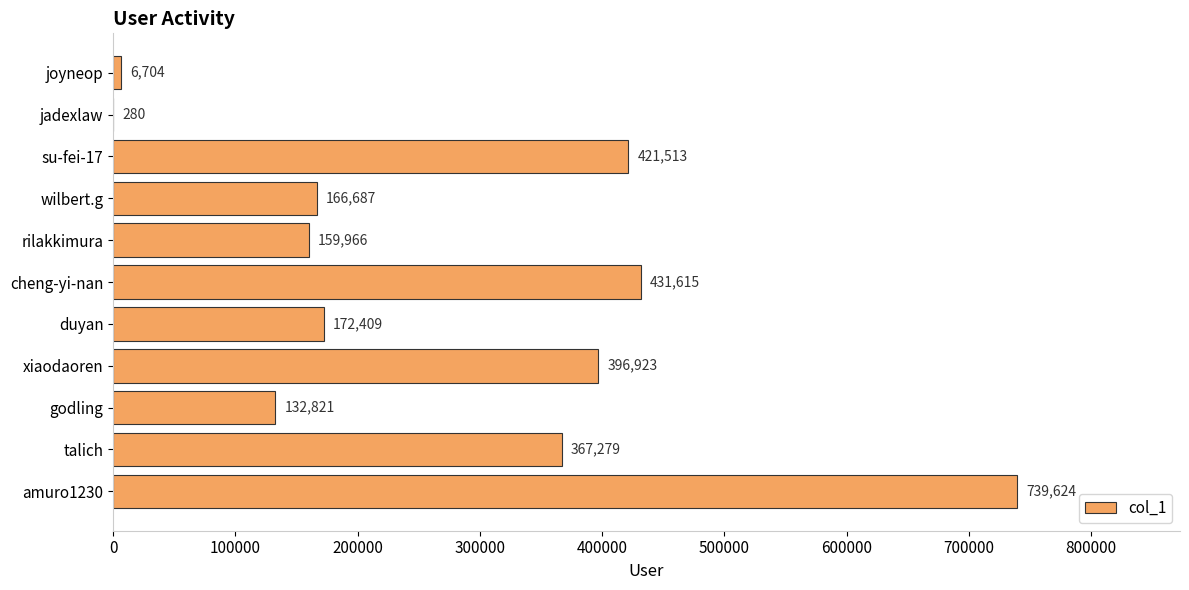

Between xiaodaoren and amuro1230, which is larger?

amuro1230